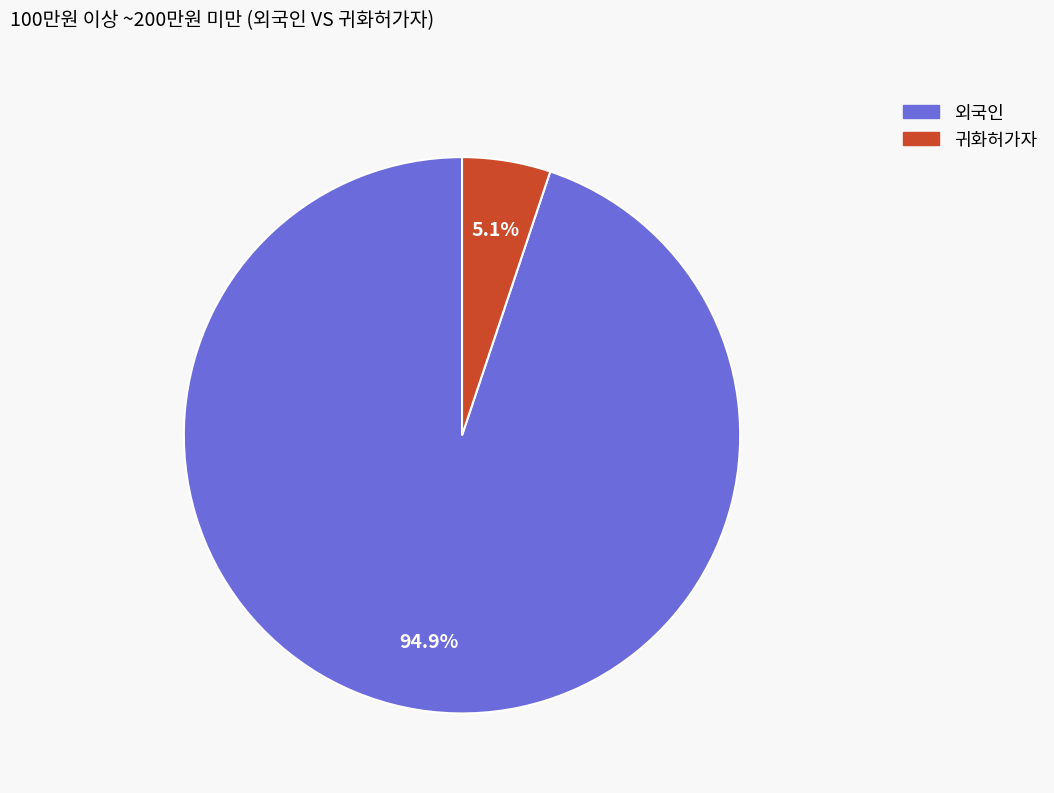

Is there any slice that represents more than half of the pie?

Yes